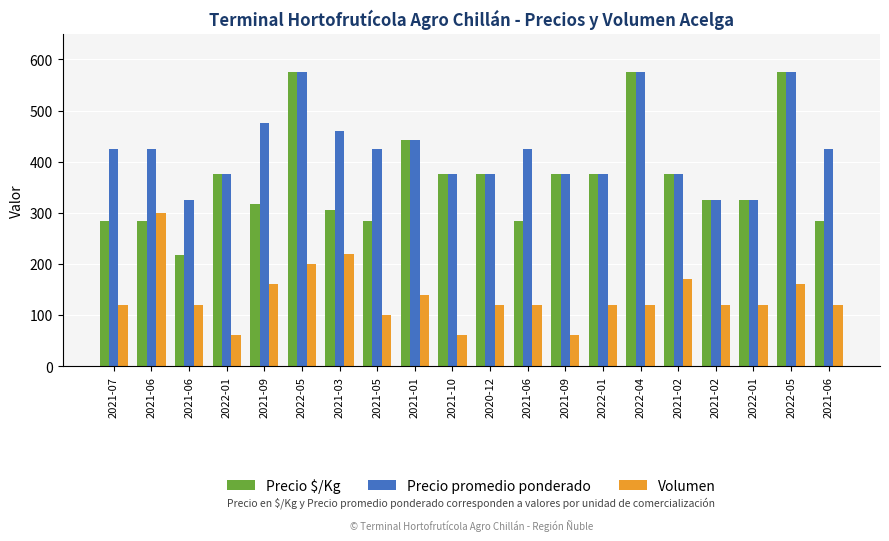

Count the number of categories in the chart.

20